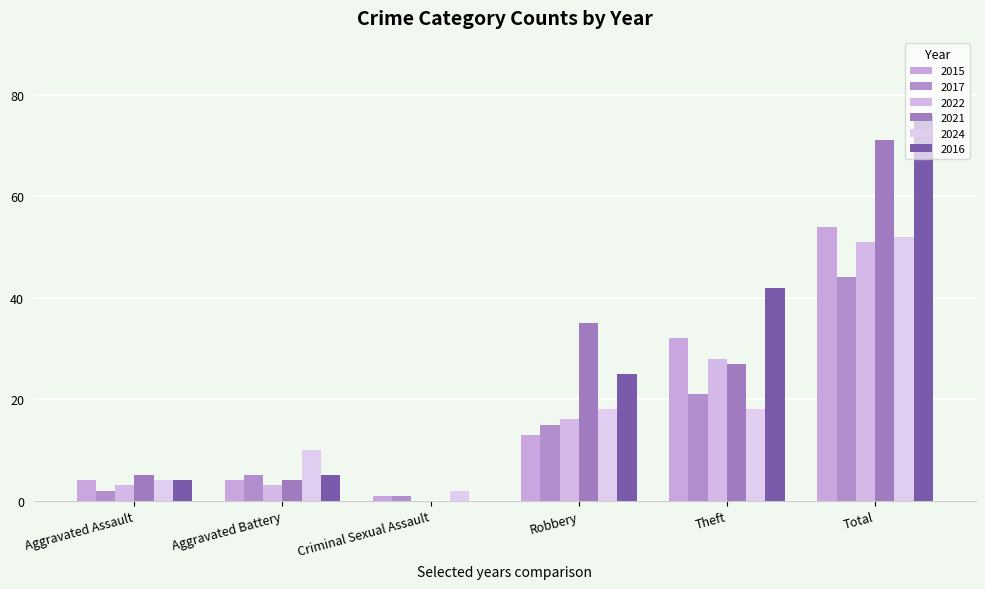

What is the sum of the 2021 values at Total and Robbery?

106